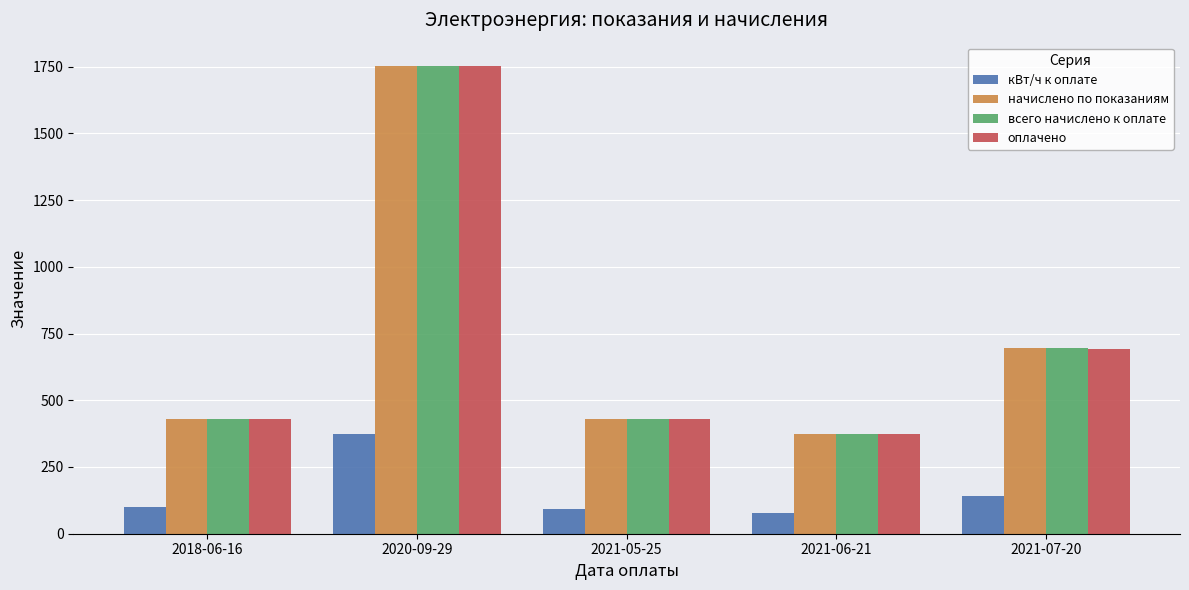

What are all the series names shown in the legend?

кВт/ч к оплате, начислено по показаниям, всего начислено к оплате, оплачено